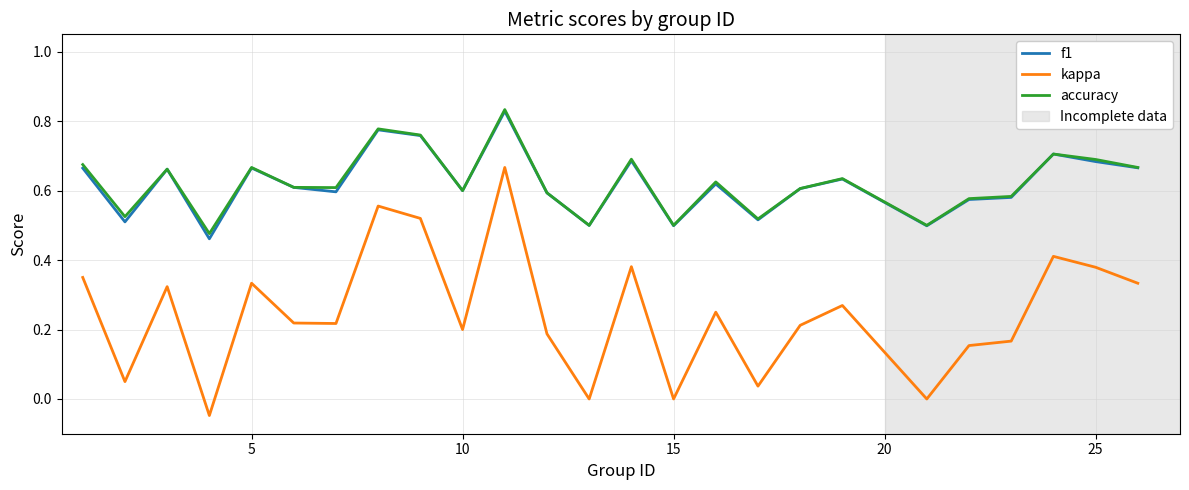

True or false: kappa and accuracy cross at least once.

False